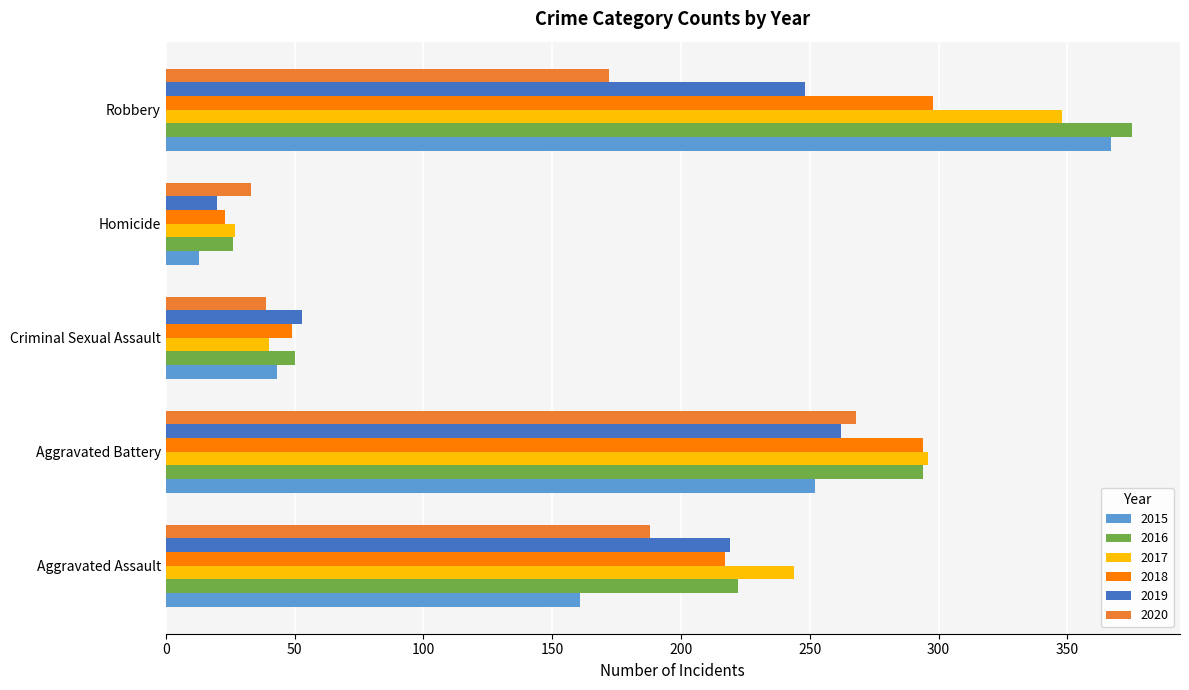

Is it true that 2017 equals 14 at Homicide?

False